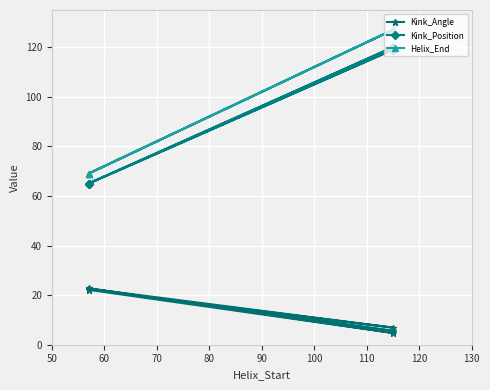

Is the value of Helix_End at 60 greater than the value of Kink_Position at 50?

No